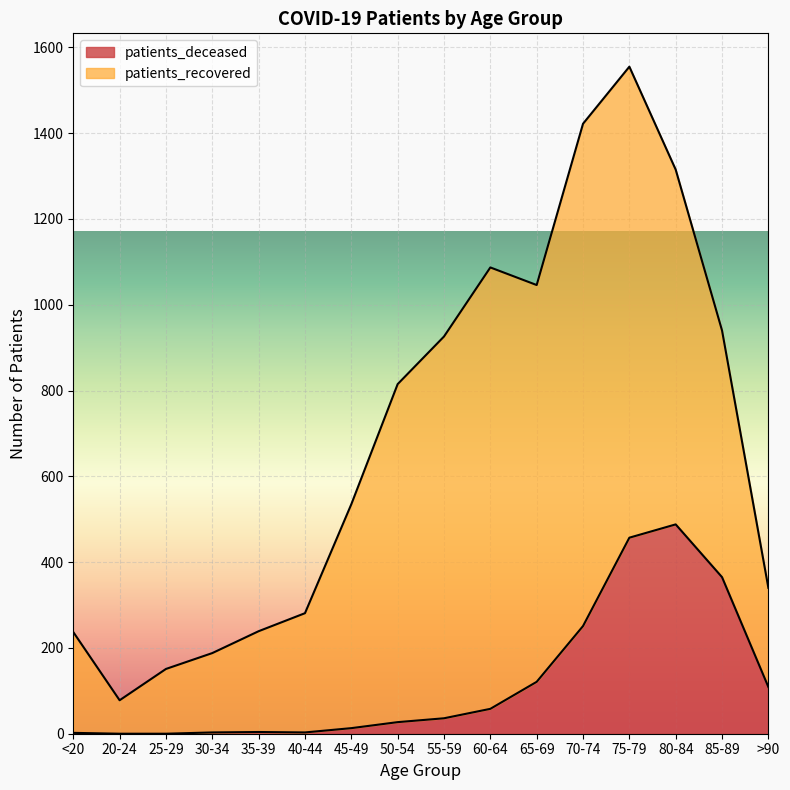

Reading left to right, what are all the values shown in this chart?

<20=2	20-24=0	25-29=0	30-34=3	35-39=4	40-44=3	45-49=13	50-54=27	55-59=36	60-64=58	65-69=121	70-74=251	75-79=457	80-84=488	85-89=365	>90=109